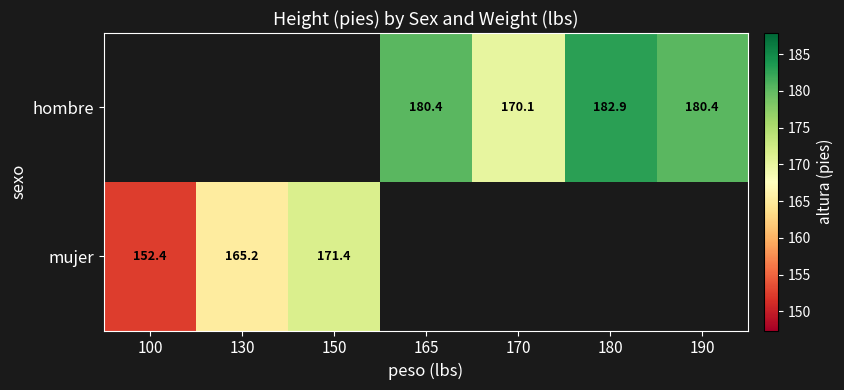

Which series has the widest spread of values?

mujer